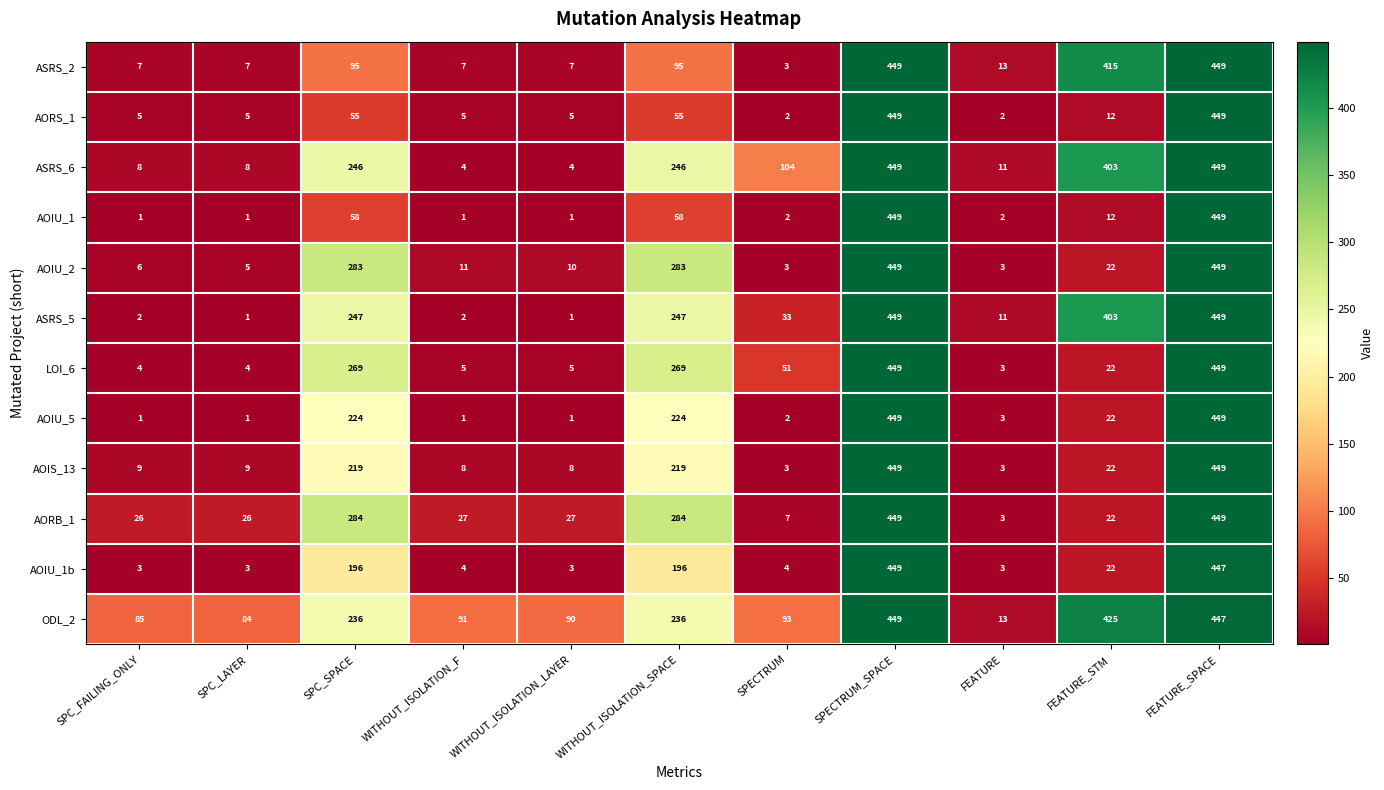

What is the sum of the ASRS_6 values at WITHOUT_ISOLATION_SPACE and SPC_SPACE?

492